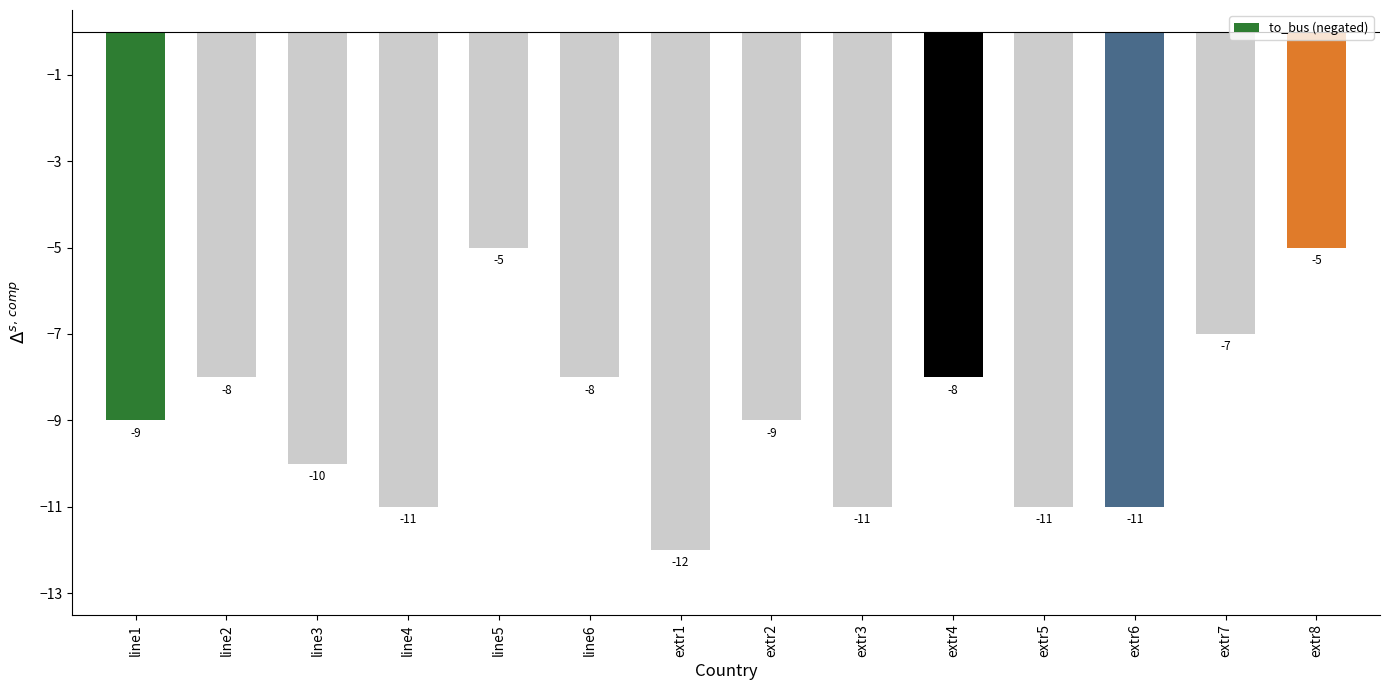

What is the sum of the values at extr4 and extr5?

-19